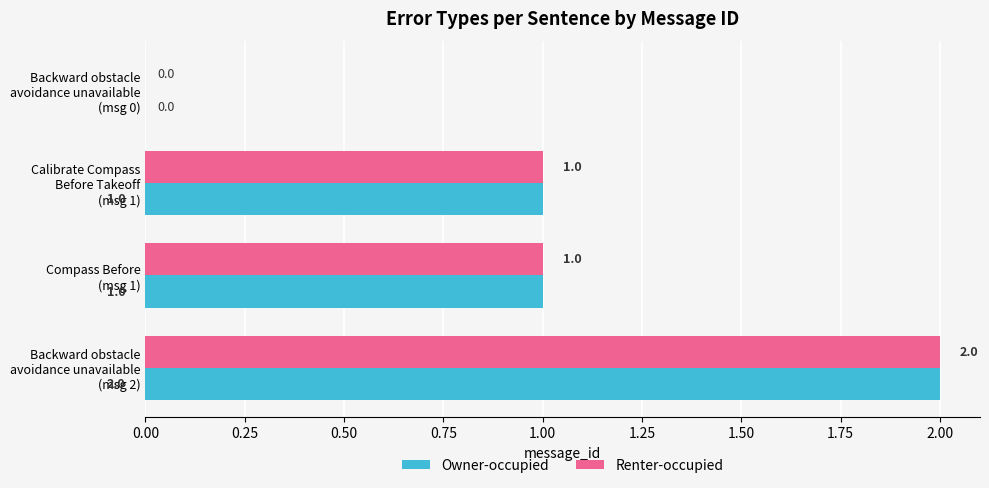

How many Owner-occupied values are between 1 and 2?

3